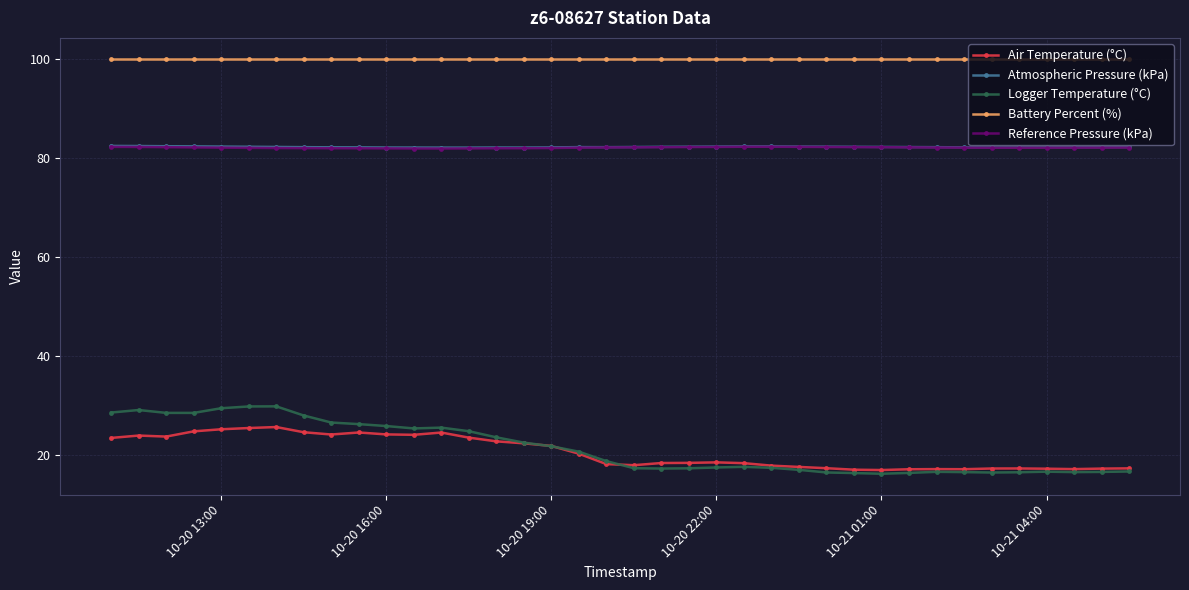

What is the value of the Air Temperature (°C) point at the 19th from the left?

18.1